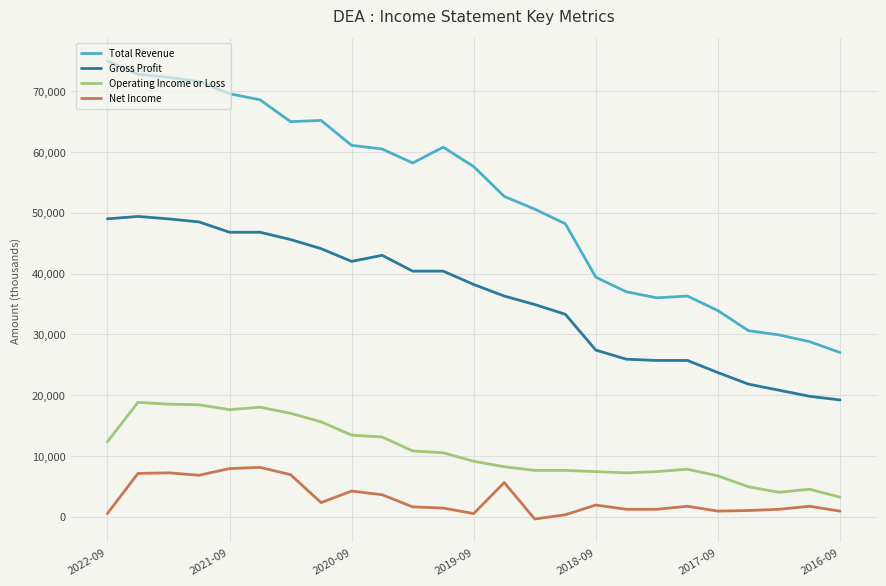

What is the greatest value displayed?

75000